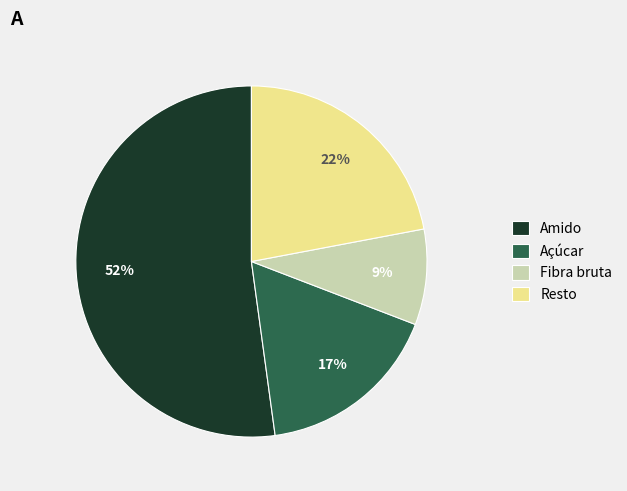

Approximately how many times larger is the value at Fibra bruta compared to Açúcar?

0.5